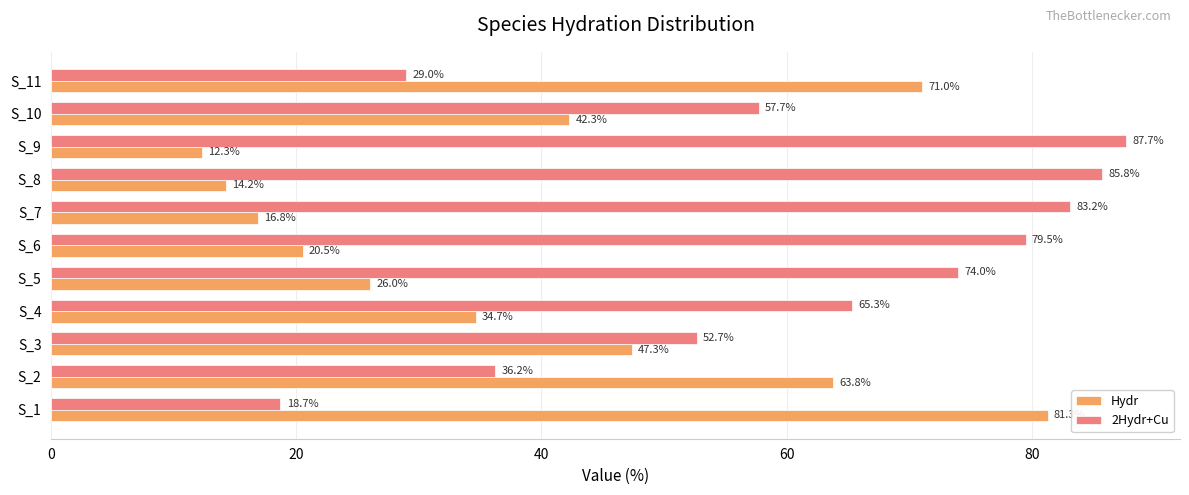

At how many categories does at least one series exceed 31?

11